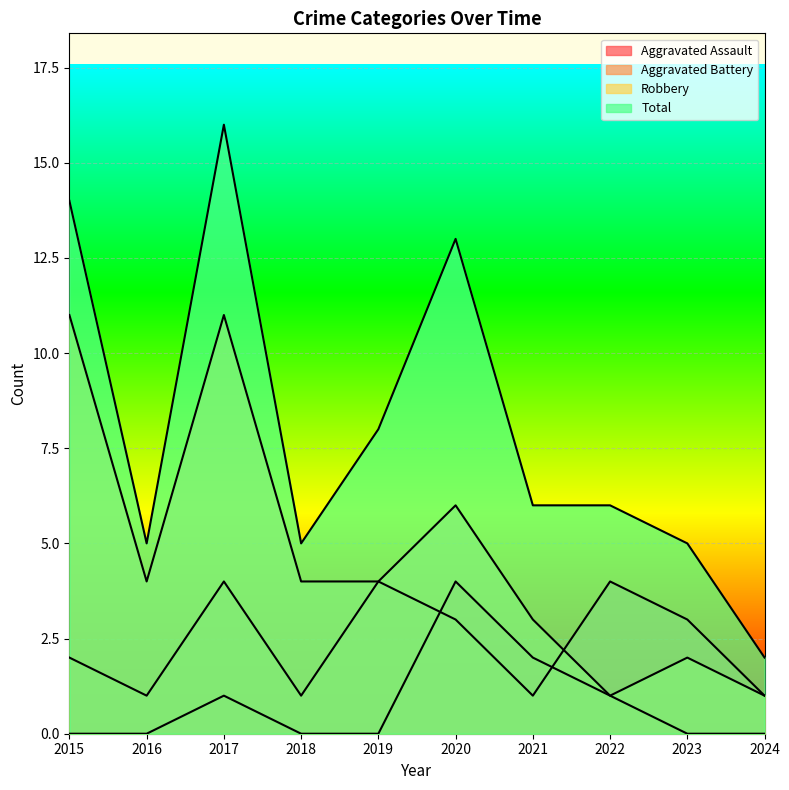

What is the sum of the Aggravated Battery values at 2020 and 2019?

7